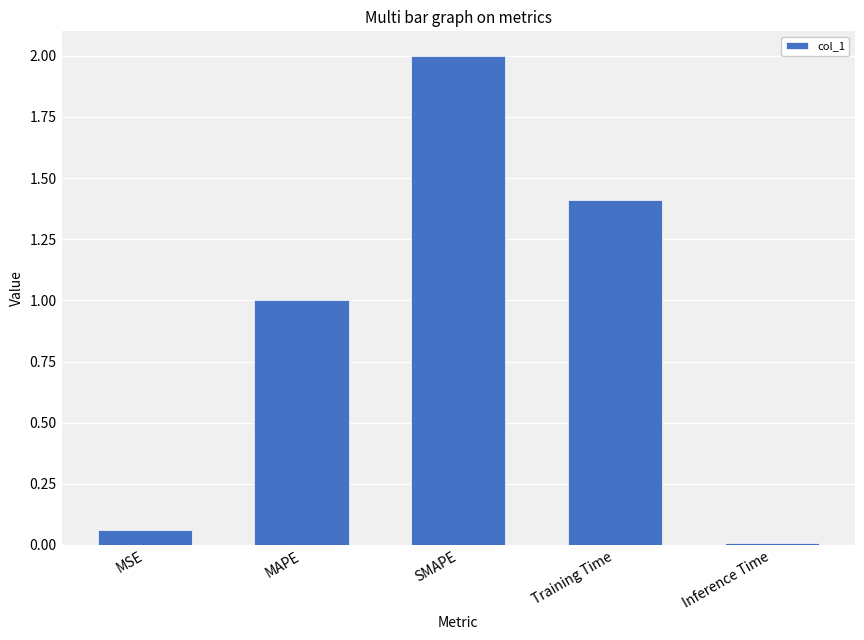

What position from the right is SMAPE?

3